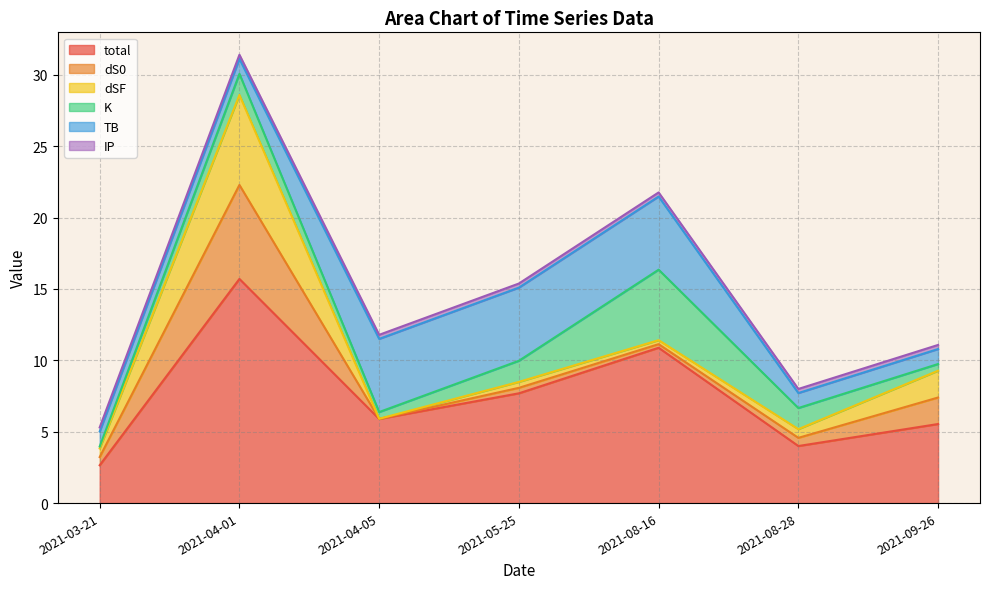

What is the label of the 5th point from the right?

2021-04-05